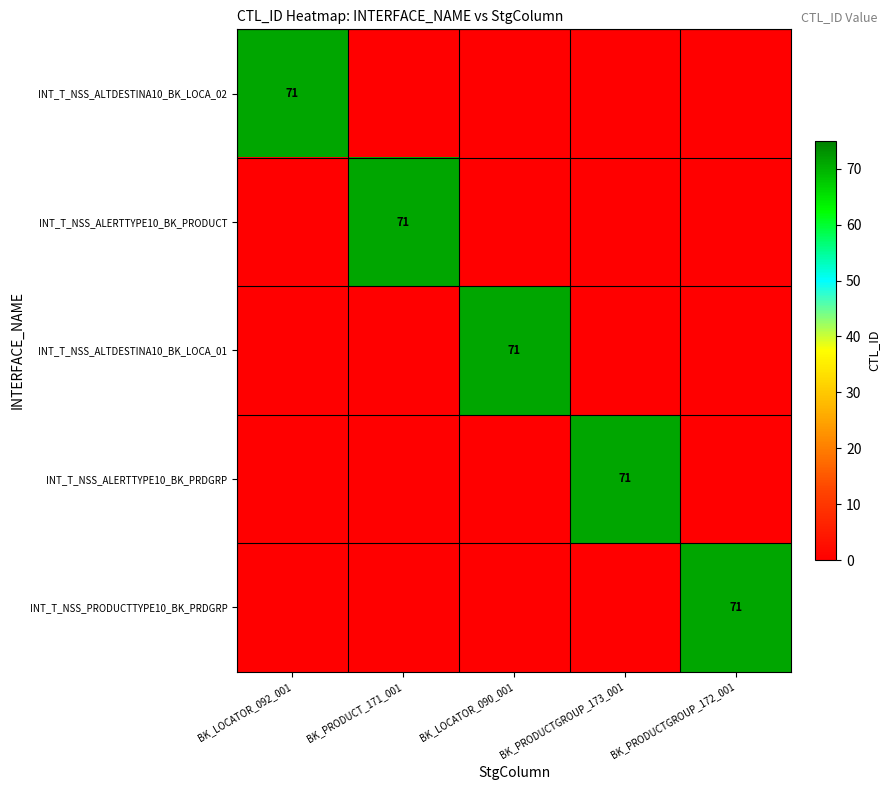

The value of INT_T_NSS_ALTDESTINA10_BK_LOCA_02 at BK_LOCATOR_092_001 is 71. True or false?

True